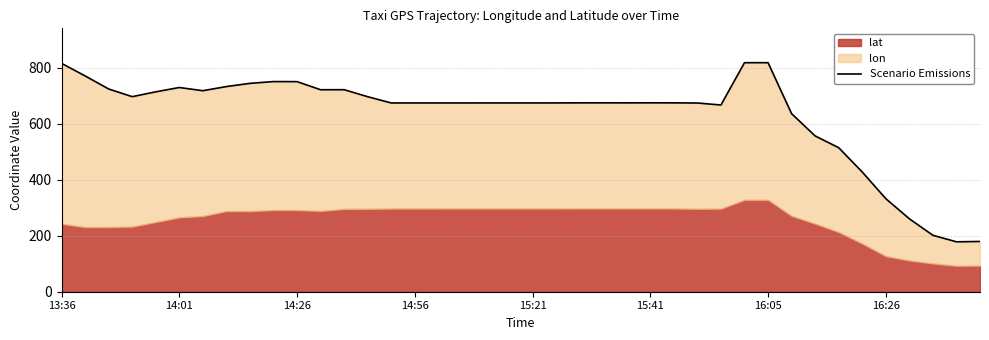

Where does the data first go above 674?

13:36